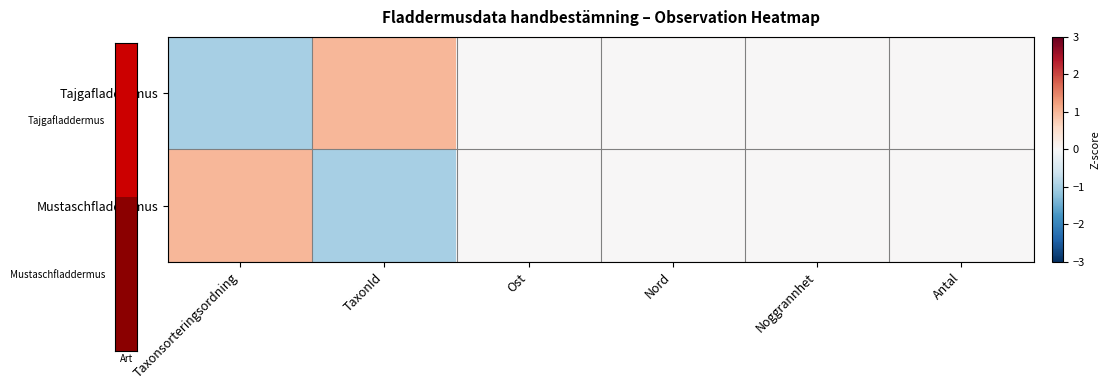

At Noggrannhet, list the series in order from smallest to largest.

Tajgafladdermus, Mustaschfladdermus